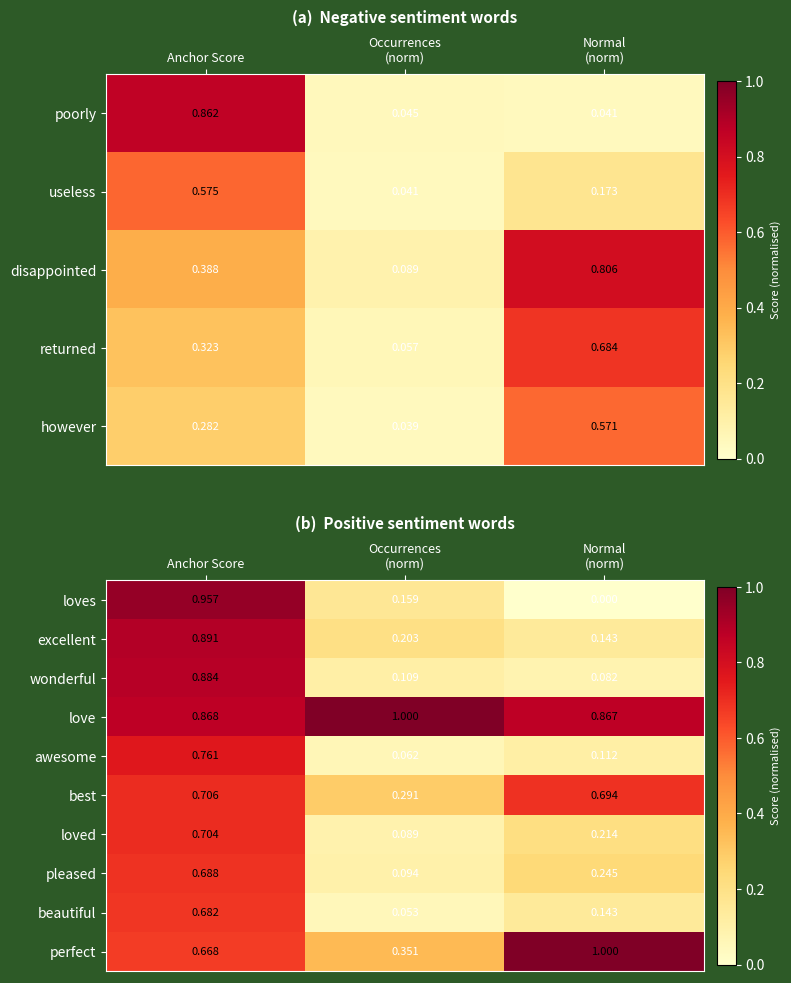

Which has a higher value, Normal
(norm) or Anchor Score?

Anchor Score